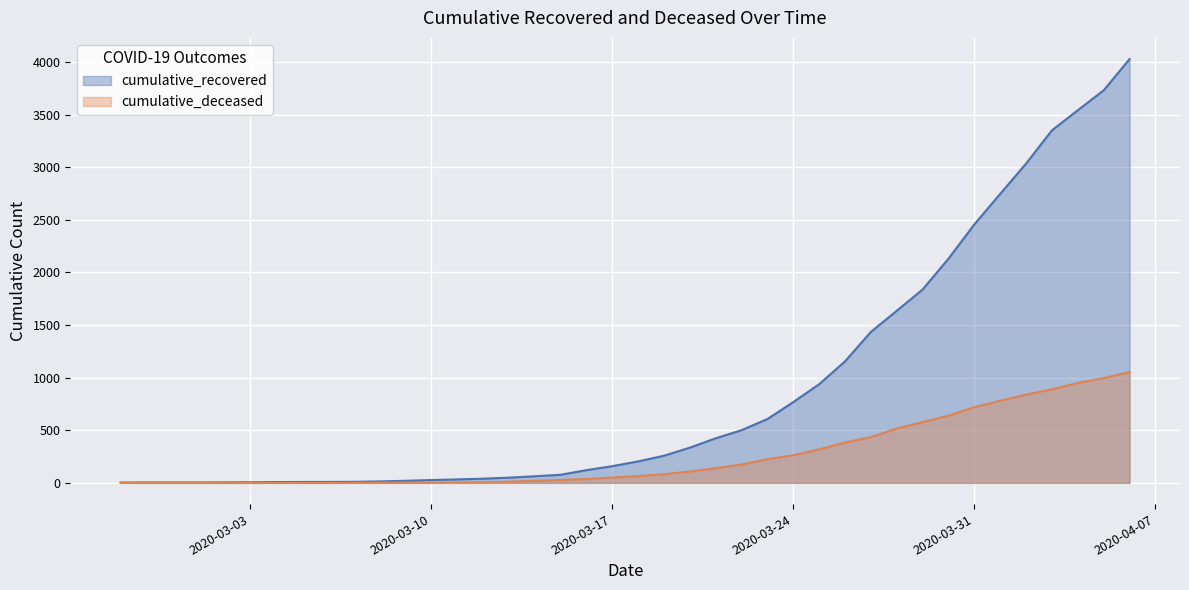

Reading left to right, transcribe all the data shown in this chart.

cumulative_recovered: 3	4	4	4	5	6	8	9	9	10	14	20	27	33	40	50	63	77	121	159	204	258	335	424	501	607	768	938	1155	1435	1636	1838	2131	2457	2747	3035	3351	3542	3731	4028
cumulative_deceased: 0	0	0	0	0	0	0	0	0	1	2	2	2	4	6	11	20	28	37	51	65	82	108	140	175	225	263	319	384	435	517	578	639	720	781	839	890	950	996	1054